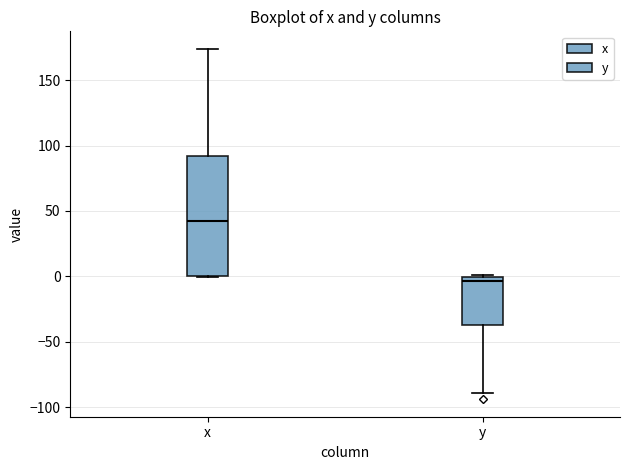

Reading left to right, transcribe this box plot: for each box, give where its median line is, the range the box spans, and where its two whiskers end, as read against the y-axis. The values are not printed on the chart, so give them approximately, as read against the axis.

x: median 40, box 0 to 90, whiskers 0 to 175
y: median -5, box -35 to 0, whiskers -90 to 0 (just above the box's upper edge)